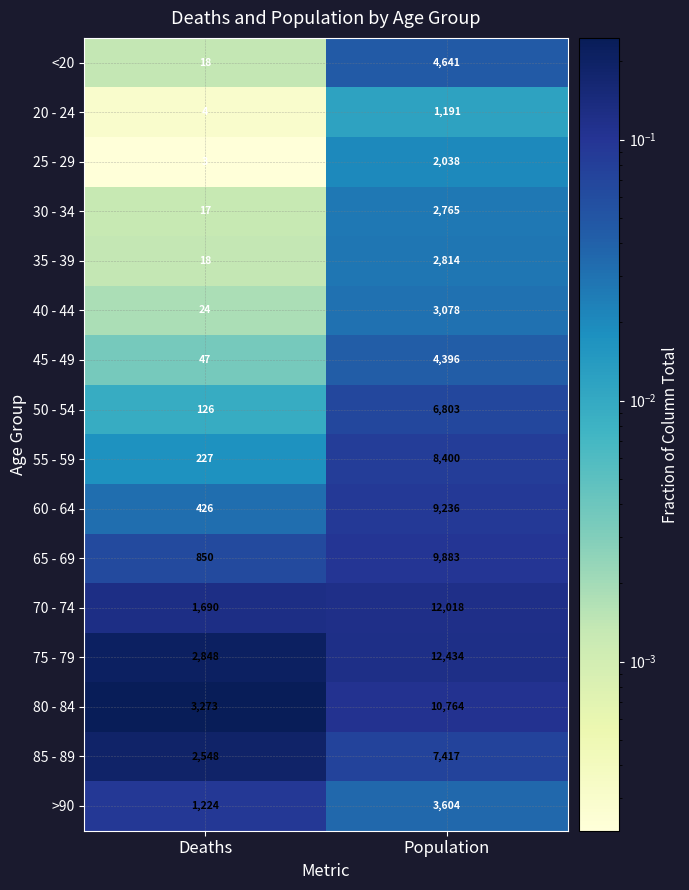

What is the spread (max minus min) of values at Deaths?

3270